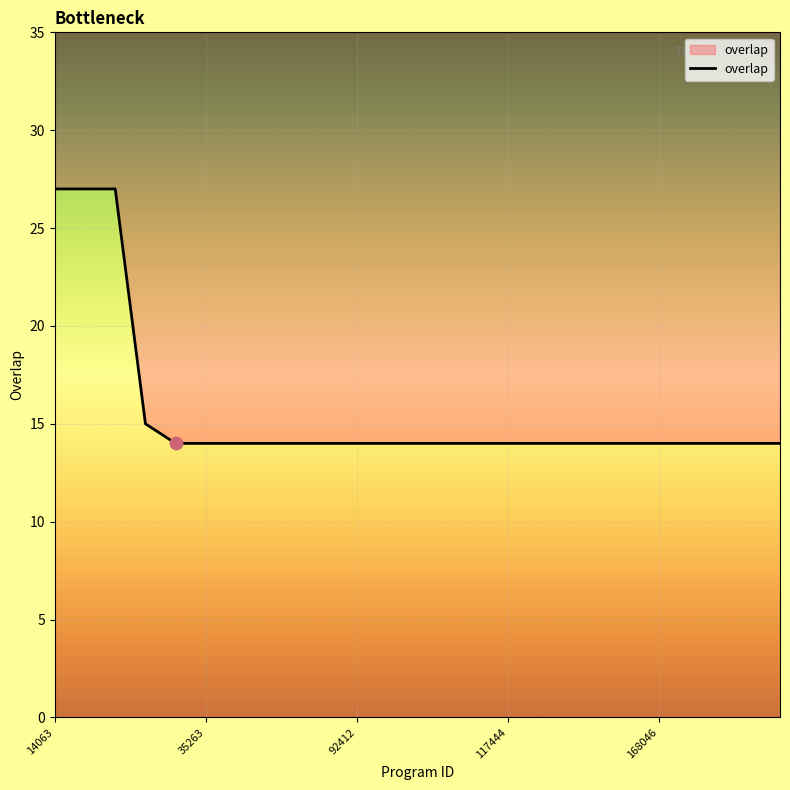

Between 117444 and 10059, which is larger?

117444